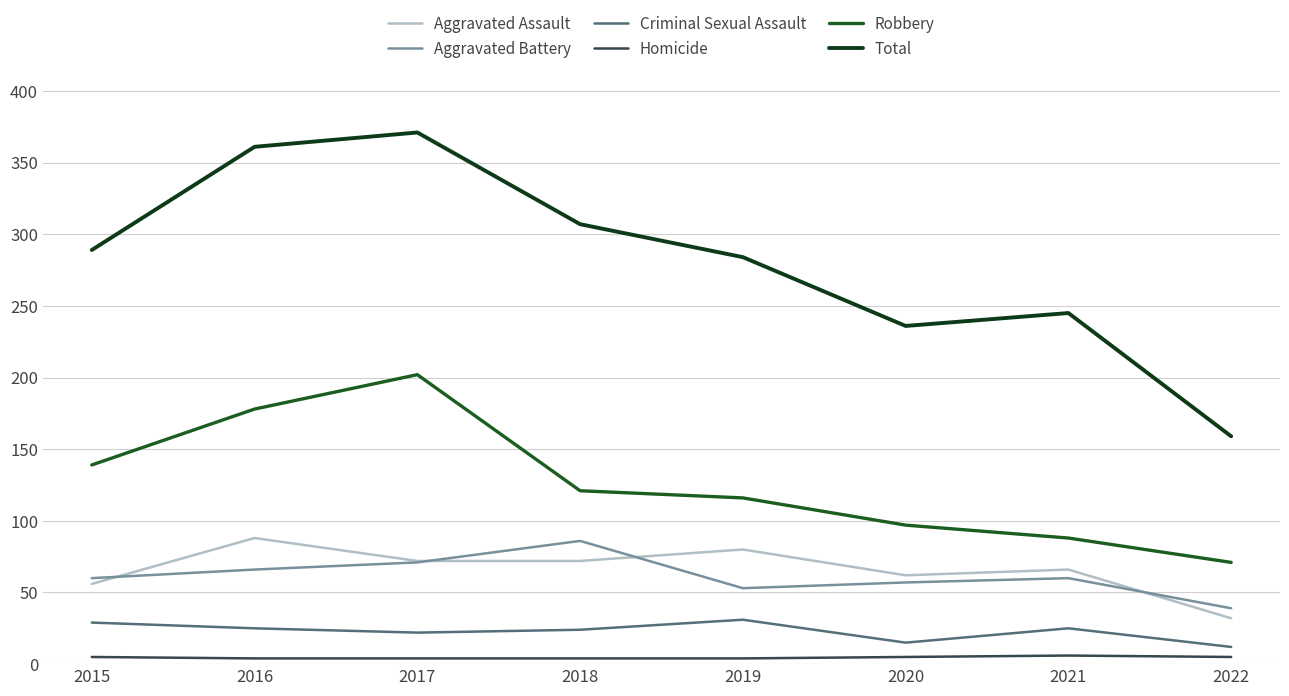

Where does the Homicide series first go above 5?

2021